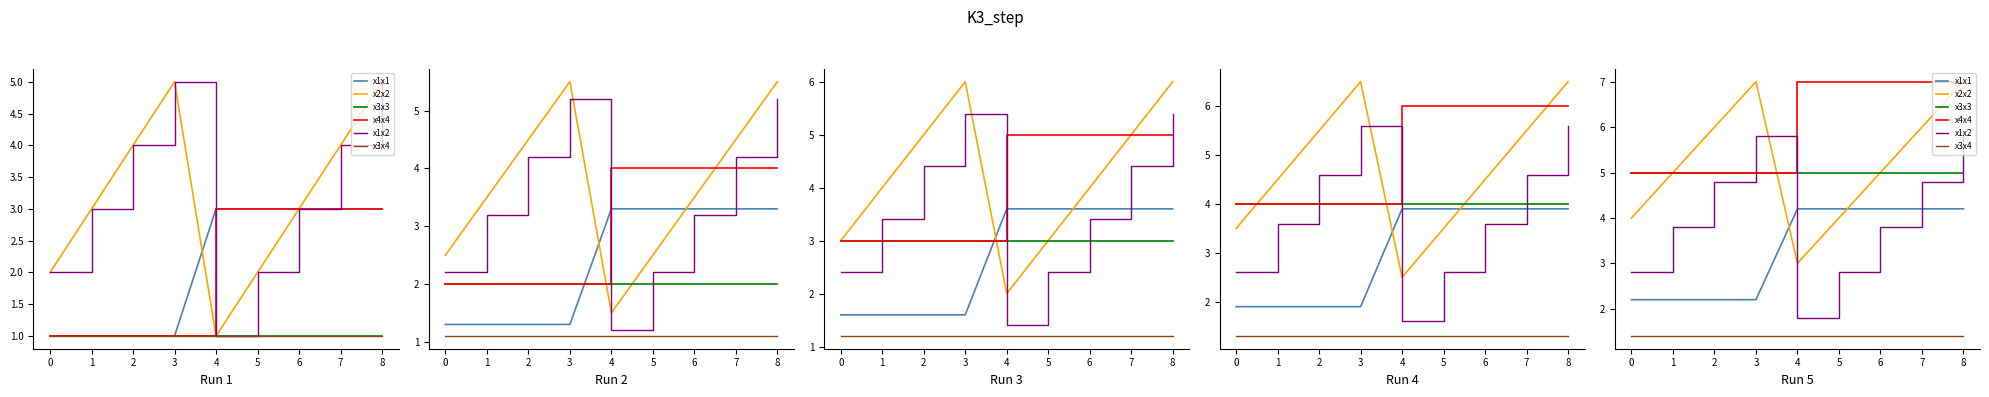

What is the maximum value shown in the chart?

7.0